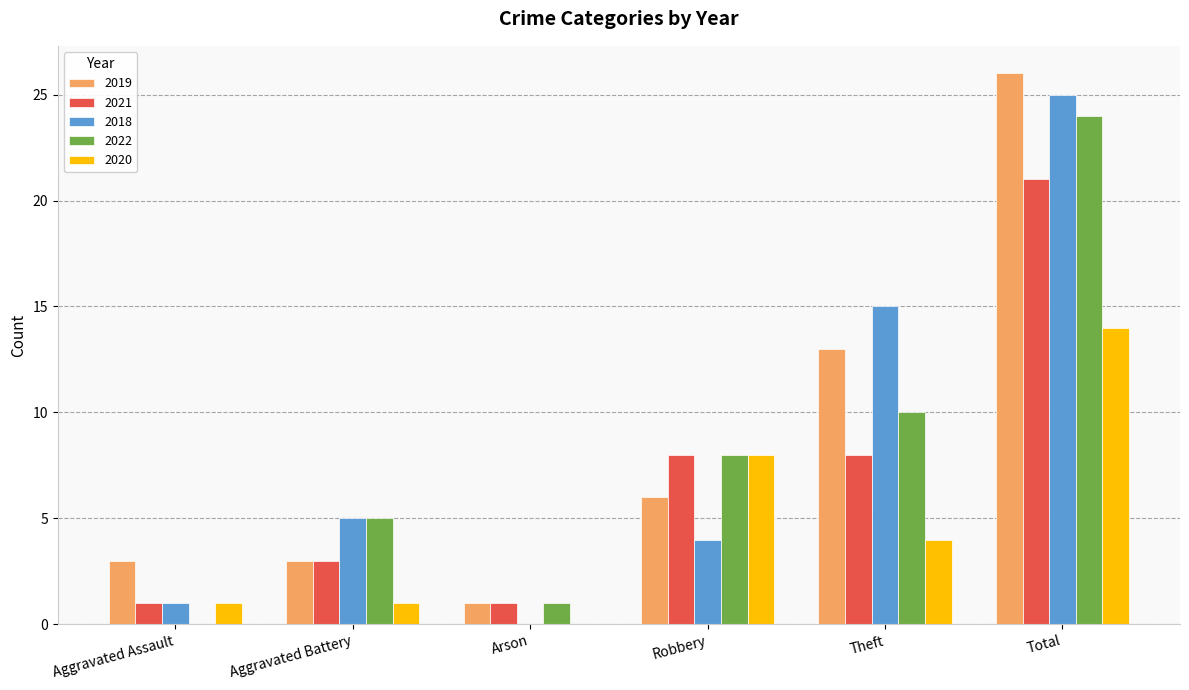

Read the 2018 value at Total.

25